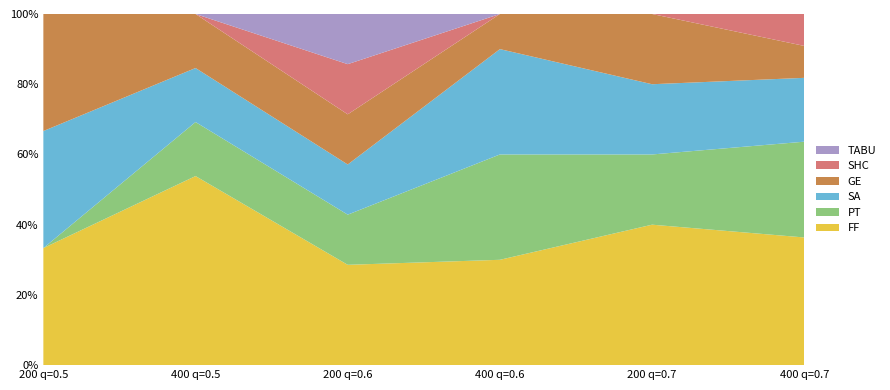

Reading left to right, transcribe all the data shown in this chart.

FF: 200 q=0.5=1	400 q=0.5=7	200 q=0.6=2	400 q=0.6=3	200 q=0.7=2	400 q=0.7=4
PT: 200 q=0.5=0	400 q=0.5=2	200 q=0.6=1	400 q=0.6=3	200 q=0.7=1	400 q=0.7=3
SA: 200 q=0.5=1	400 q=0.5=2	200 q=0.6=1	400 q=0.6=3	200 q=0.7=1	400 q=0.7=2
GE: 200 q=0.5=1	400 q=0.5=2	200 q=0.6=1	400 q=0.6=1	200 q=0.7=1	400 q=0.7=1
SHC: 200 q=0.5=0	400 q=0.5=0	200 q=0.6=1	400 q=0.6=0	200 q=0.7=0	400 q=0.7=1
TABU: 200 q=0.5=0	400 q=0.5=0	200 q=0.6=1	400 q=0.6=0	200 q=0.7=0	400 q=0.7=0